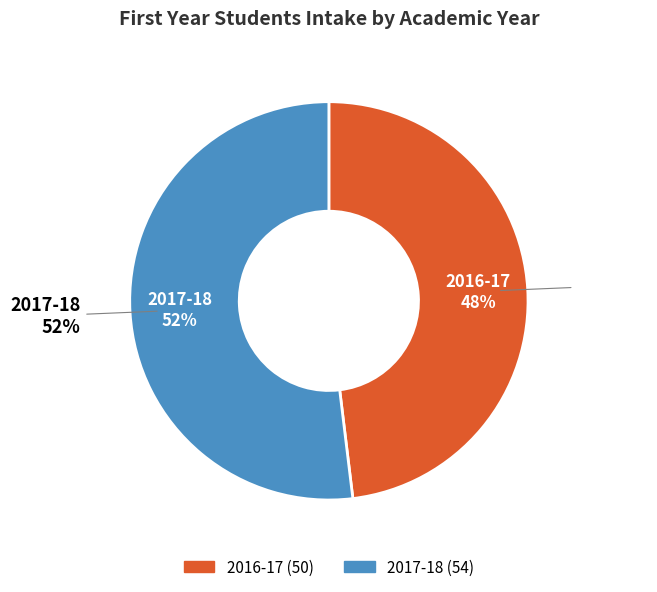

Which has a higher value, 2017-18 or 2016-17?

2017-18